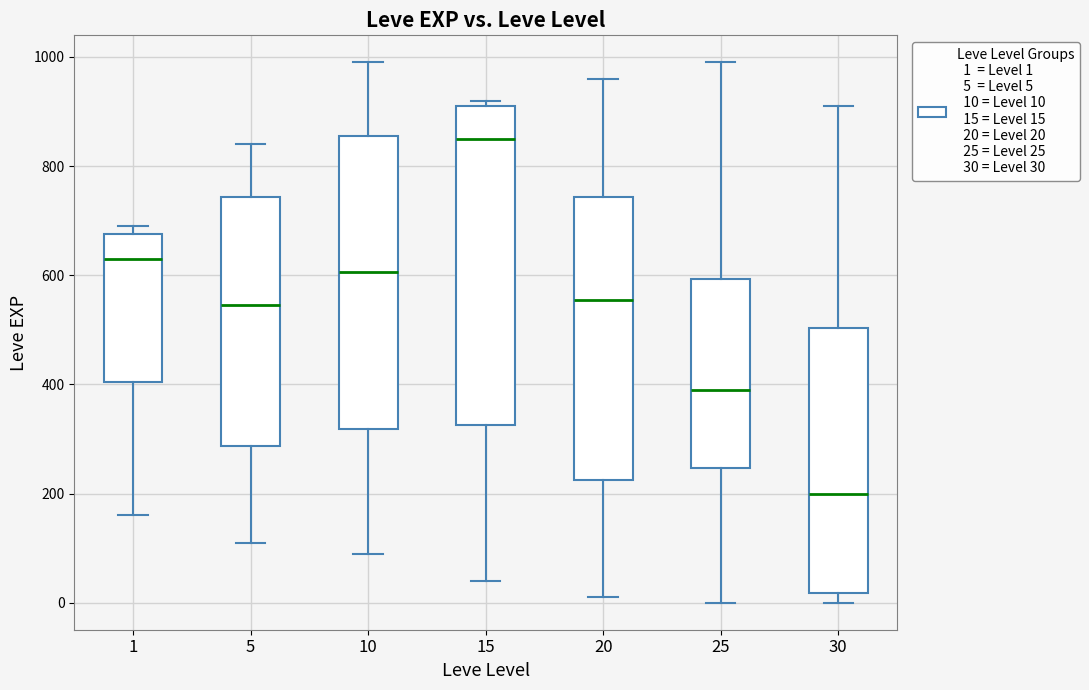

Reading left to right, read every box against the y-axis: the position of its median line, the range the box covers, and the ends of its whiskers. The values are not printed on the chart, so give them approximately, as read against the axis.

1: median 640, box 400 to 680, whiskers 160 to 700
5: median 540, box 280 to 740, whiskers 120 to 840
10: median 600, box 320 to 860, whiskers 100 to 1000
15: median 860, box 320 to 920, whiskers 40 to 920 (just above the box's upper edge)
20: median 560, box 220 to 740, whiskers 20 to 960
25: median 400, box 240 to 600, whiskers 0 to 1000
30: median 200, box 20 to 500, whiskers 0 to 920